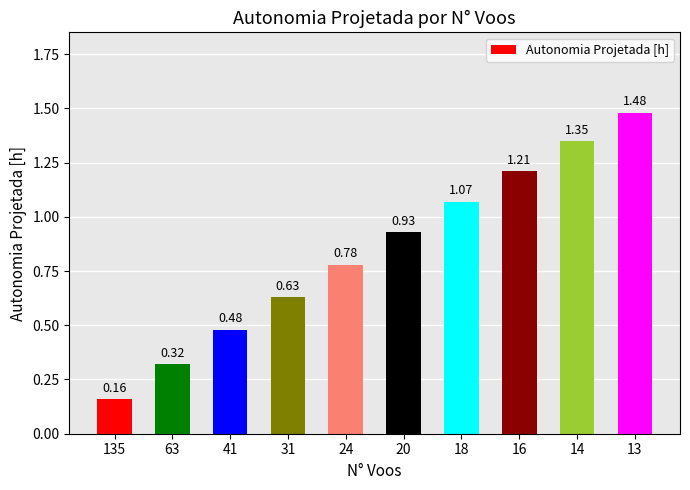

Does the chart contain any negative values?

No